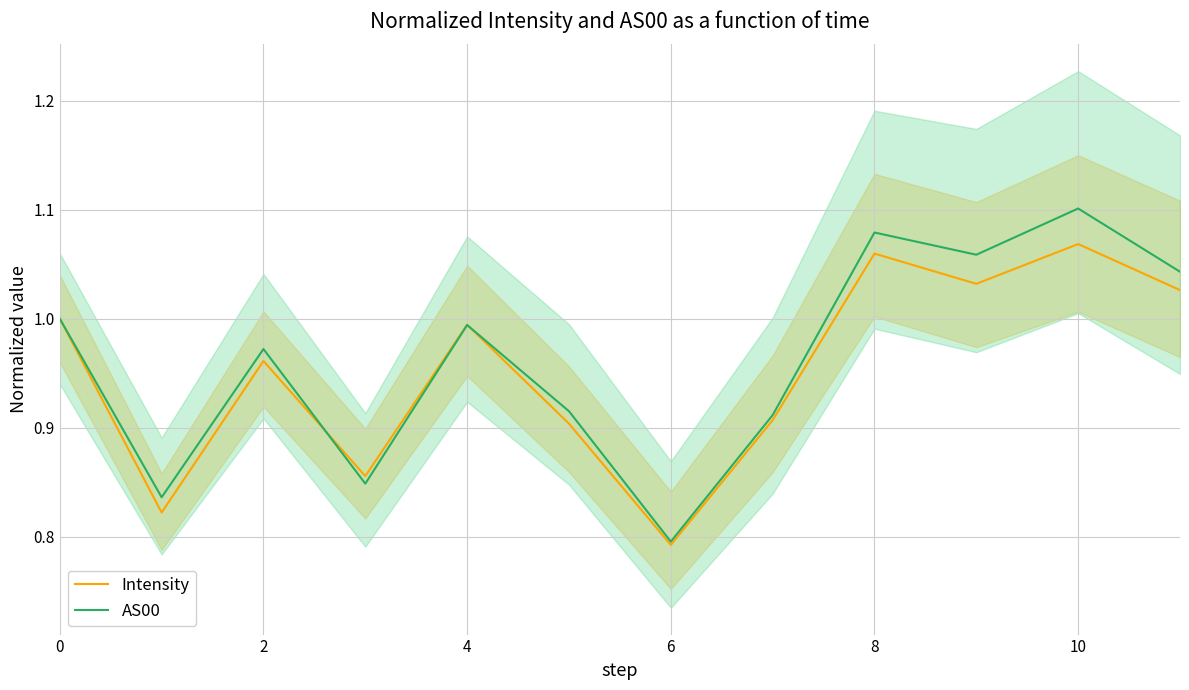

Which category has the lowest value in the Intensity series?

6